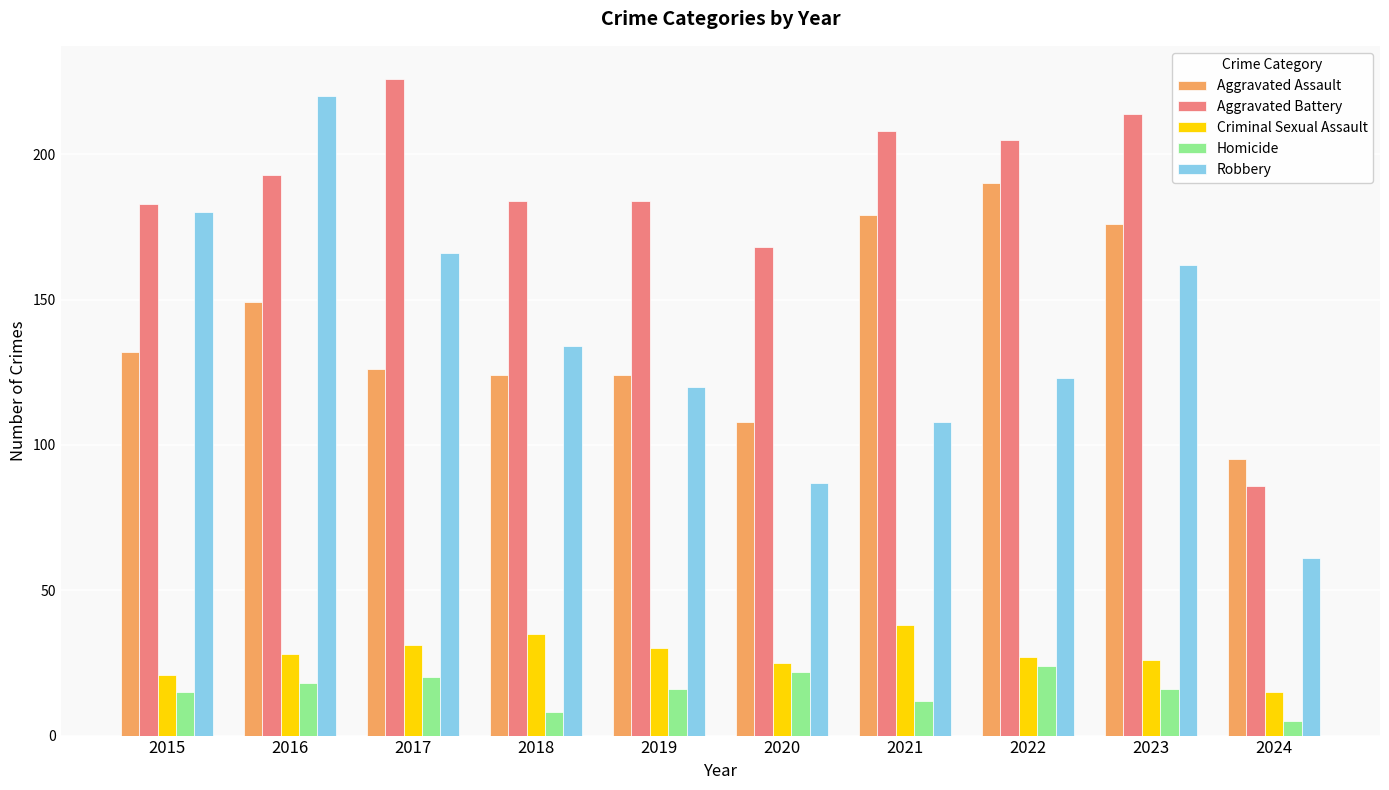

What is the total value across all series at 2018?

485